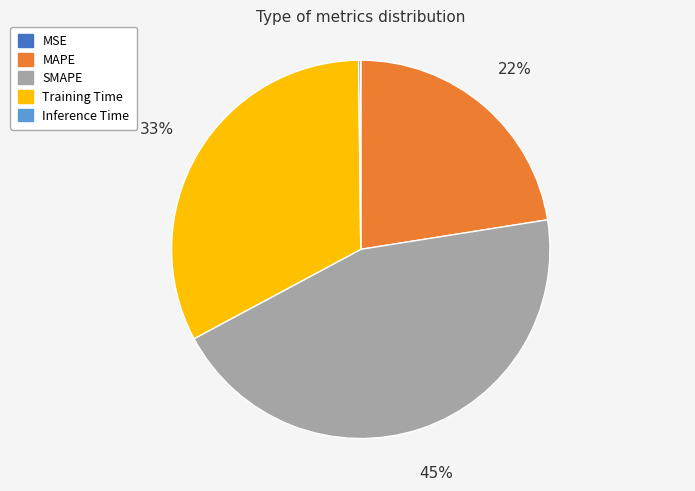

The Training Time slice represents 38% of the pie. True or false?

False